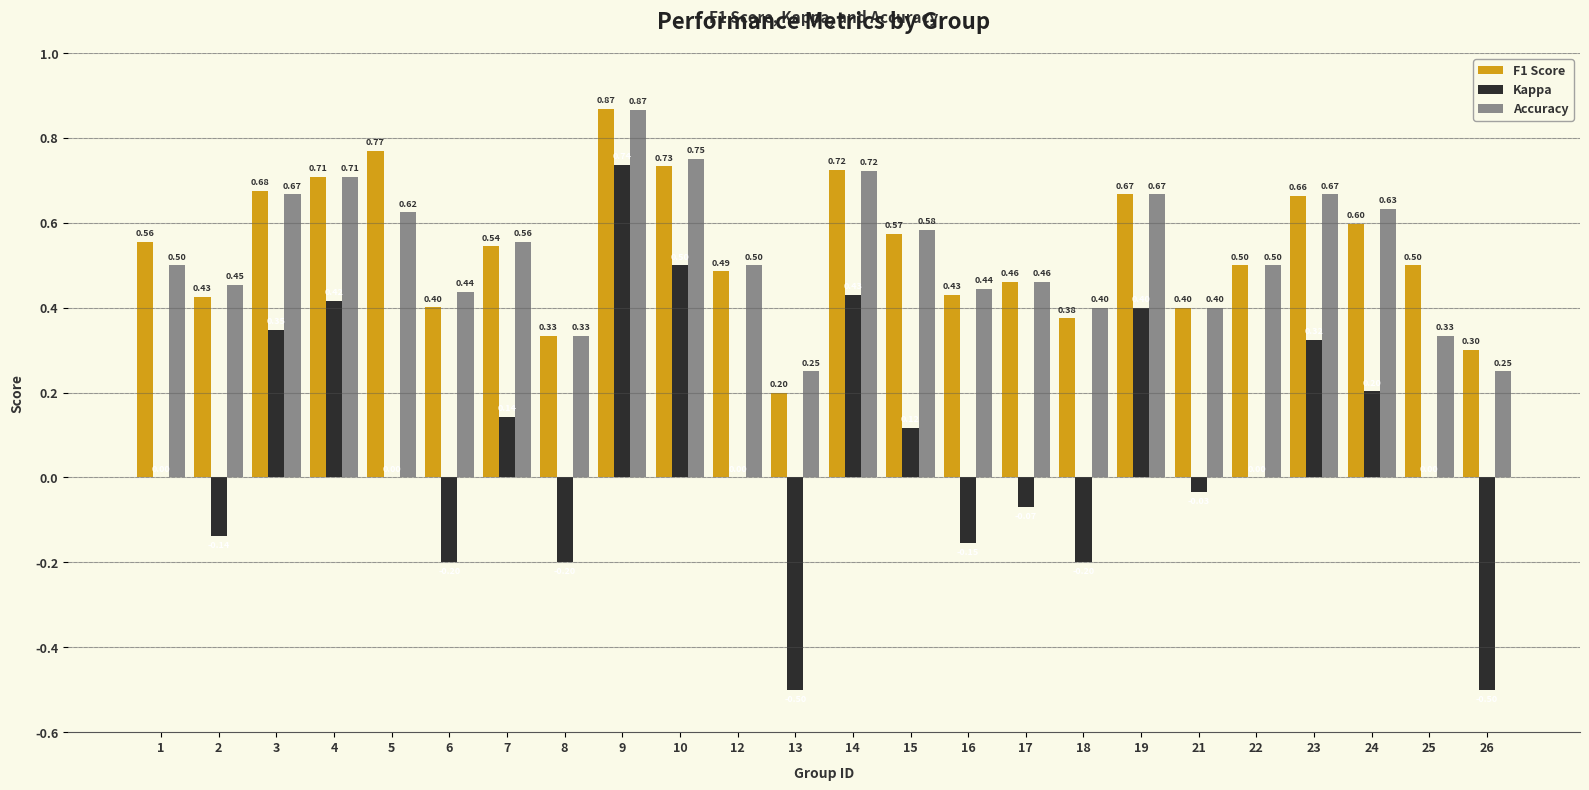

Which series changed the most between 6 and 24?

Kappa